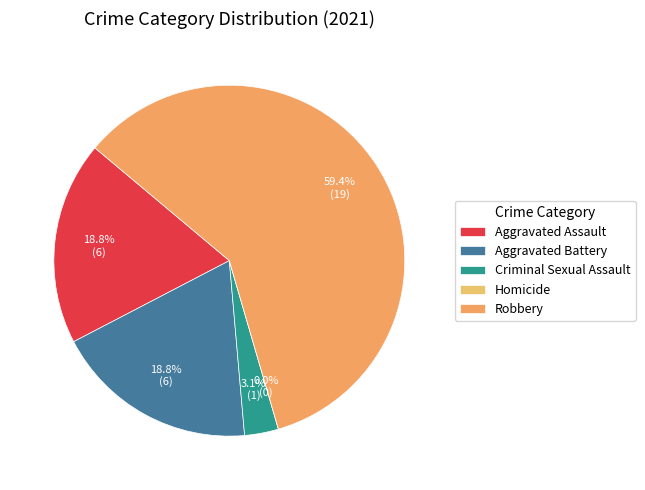

Which has a higher value, Aggravated Battery or Criminal Sexual Assault?

Aggravated Battery